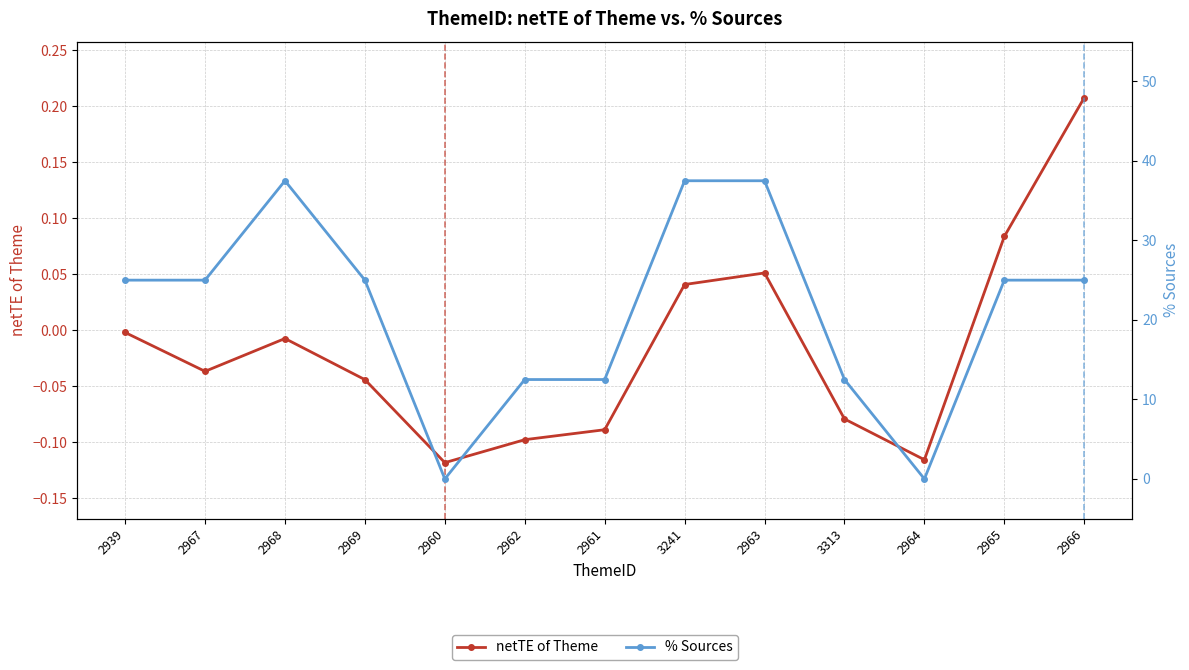

True or false: % Sources and netTE of Theme cross at least once.

False